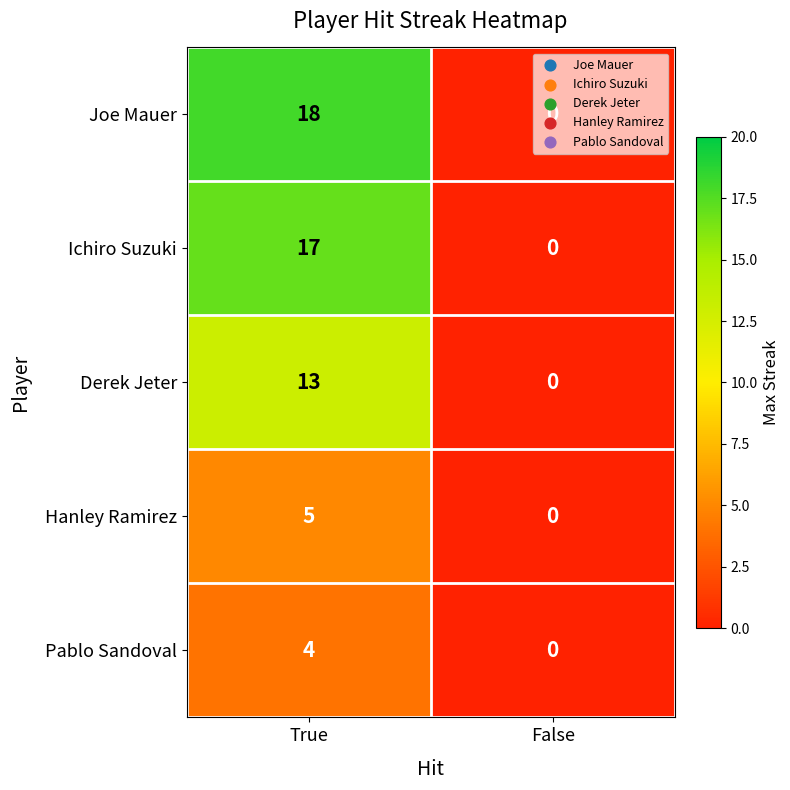

What is the greatest value displayed?

18